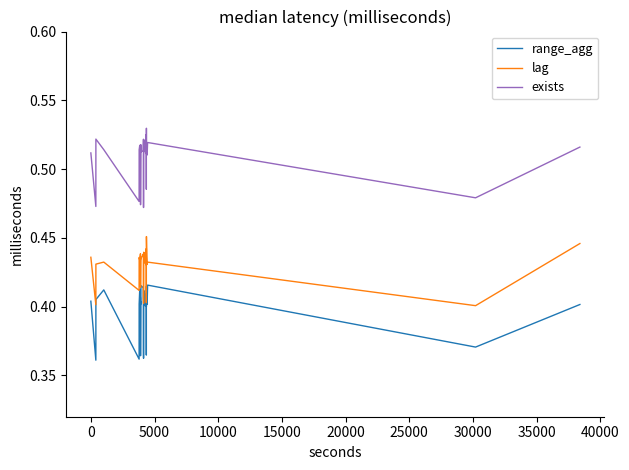

True or false: lag and range_agg cross at least once.

False